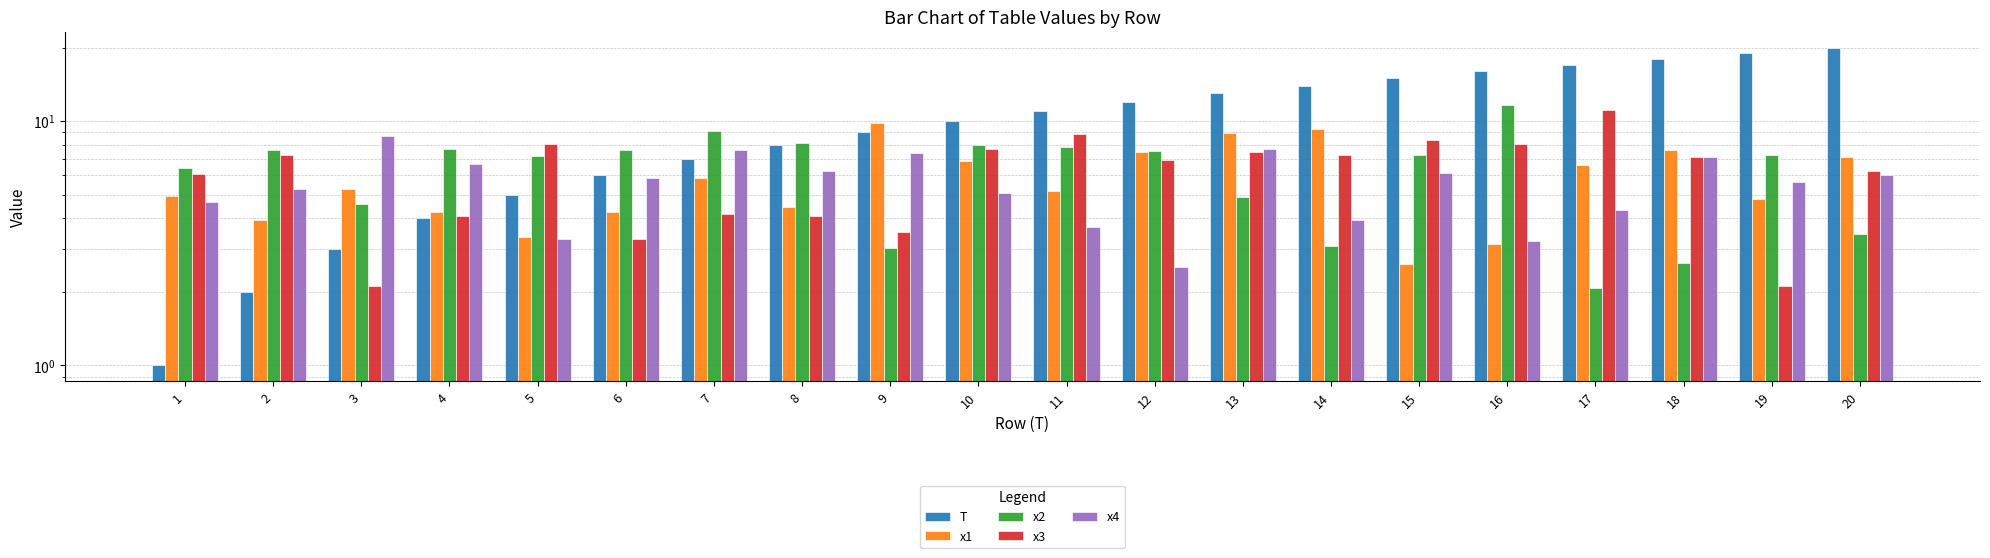

How many data points does each series have?

20